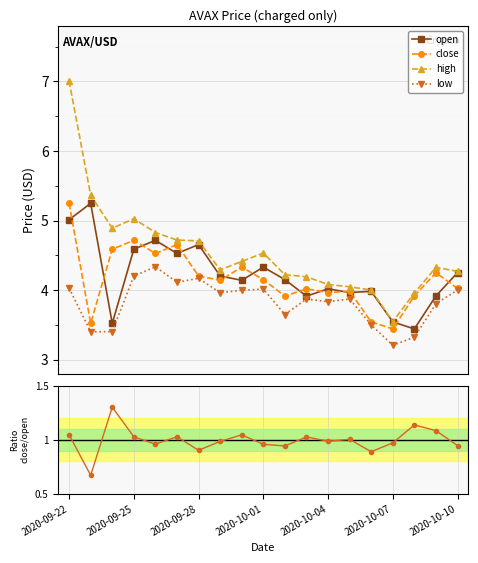

What is the value of the close/open point at the 12th from the left?

1.0